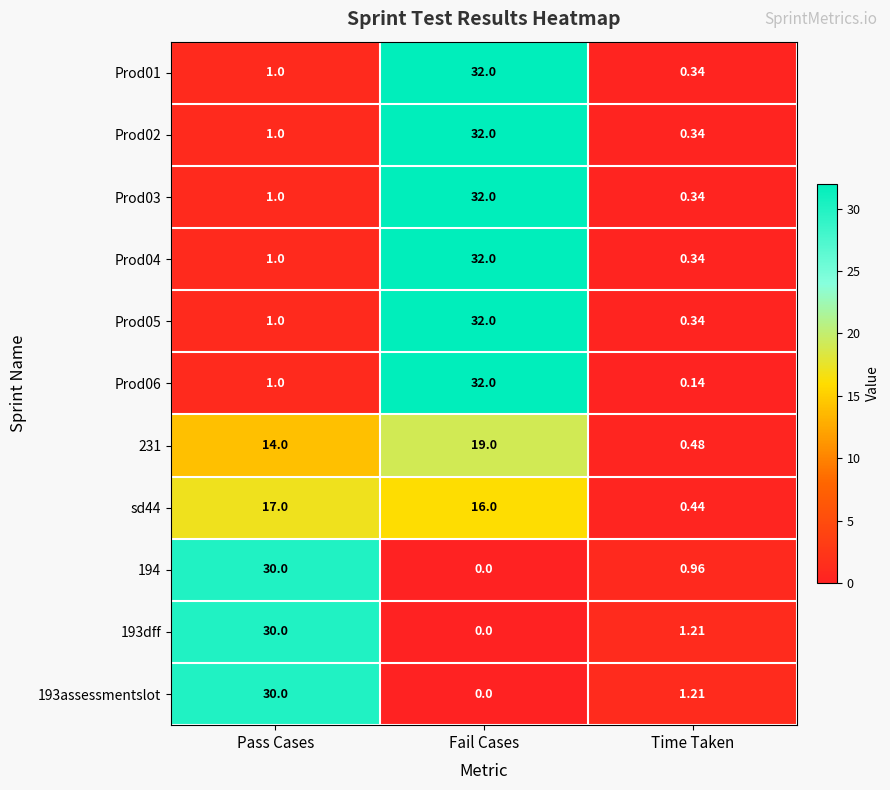

How many series are shown in this chart?

11